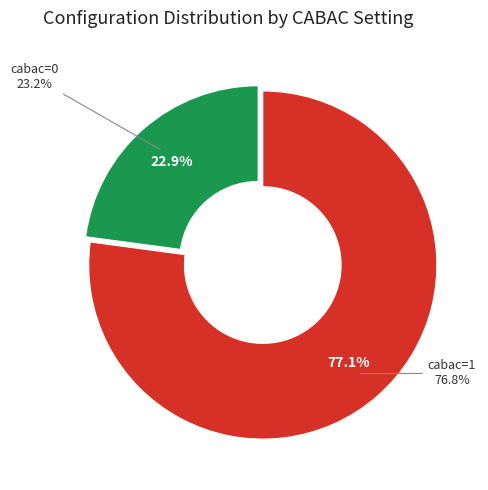

Count the number of slices in the pie.

2